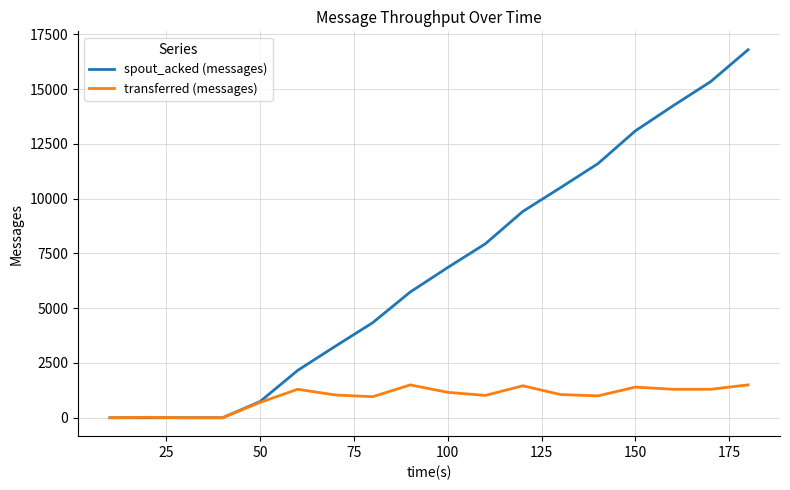

Which series has the widest spread of values?

spout_acked (messages)